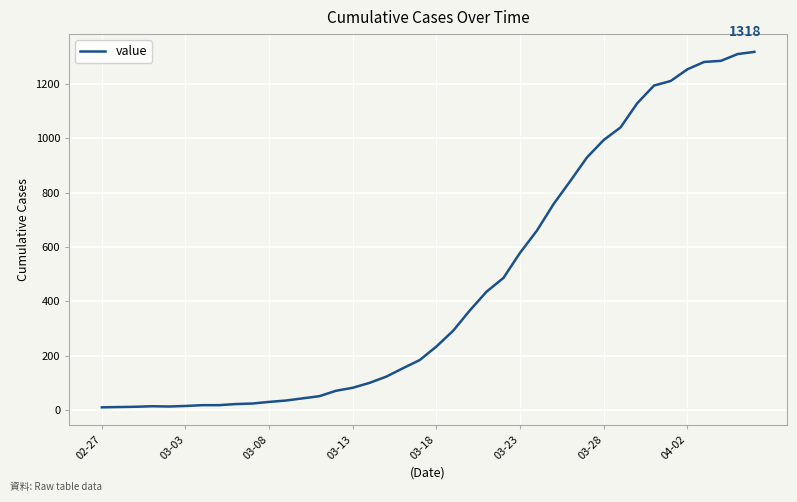

What is the greatest value displayed?

1318